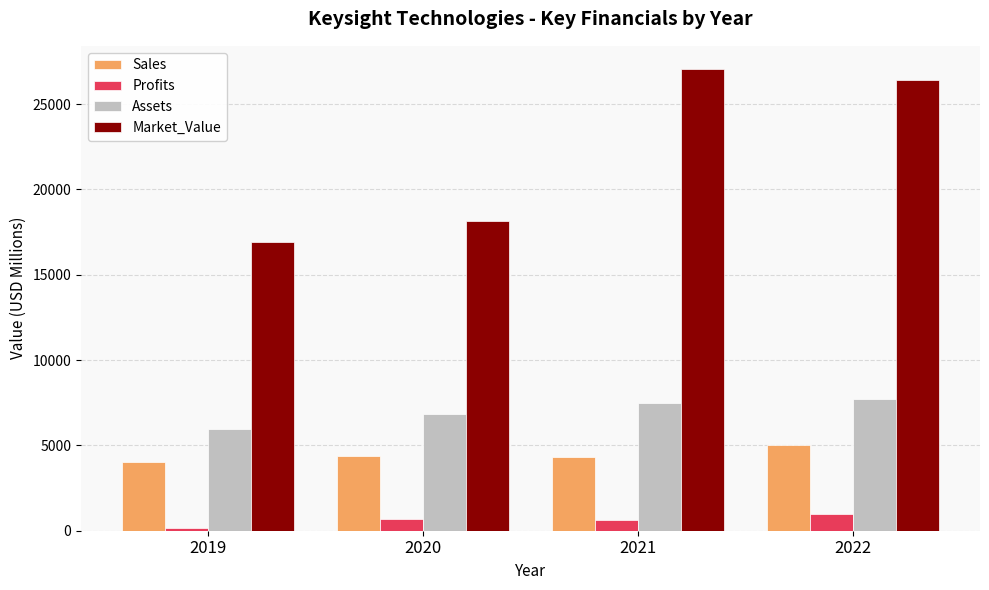

Which series changed the most between 2019 and 2021?

Market_Value